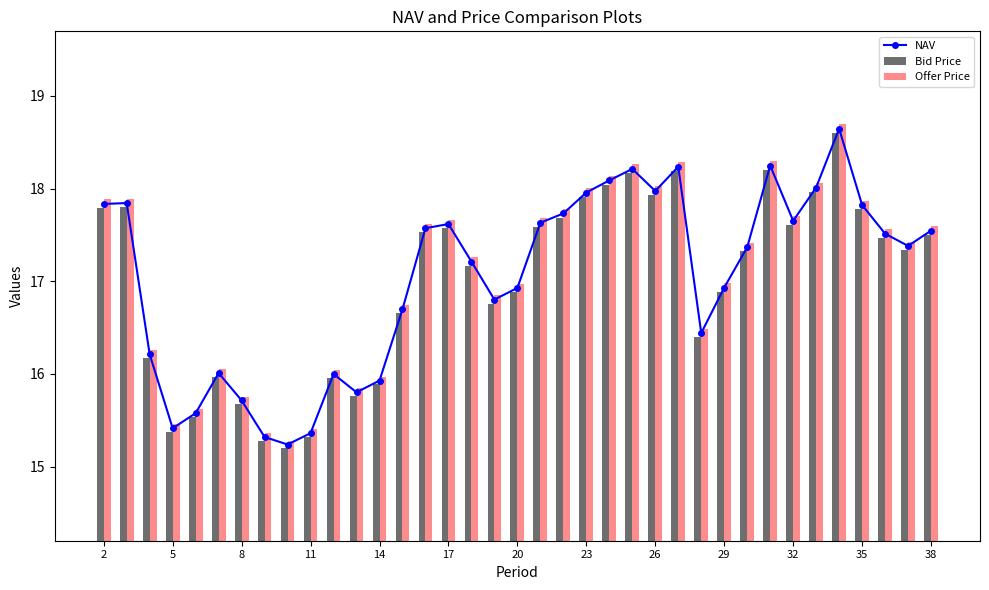

True or false: NAV has more than 2 points higher than both neighbors.

True